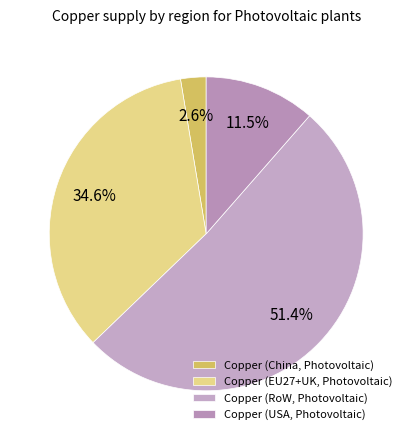

To the nearest percent, what percentage of the pie is Copper (China, Photovoltaic)?

3%